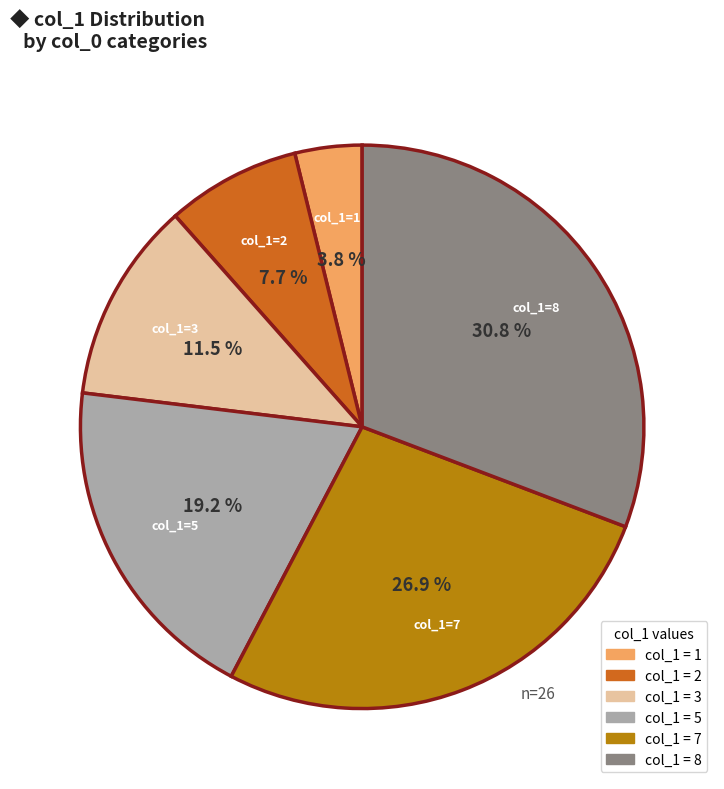

Is there a majority slice in this chart?

No